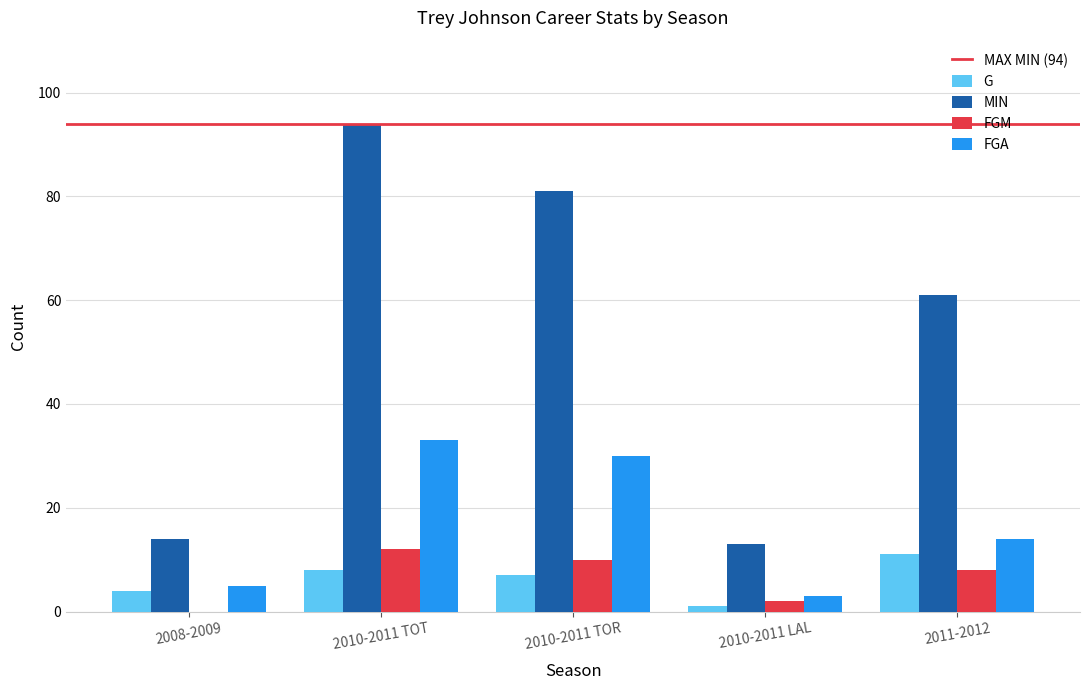

Reading left to right, list all the values displayed in this chart.

G: 2008-2009=4	2010-2011 TOT=8	2010-2011 TOR=7	2010-2011 LAL=1	2011-2012=11
MIN: 2008-2009=14	2010-2011 TOT=94	2010-2011 TOR=81	2010-2011 LAL=13	2011-2012=61
FGM: 2008-2009=0	2010-2011 TOT=12	2010-2011 TOR=10	2010-2011 LAL=2	2011-2012=8
FGA: 2008-2009=5	2010-2011 TOT=33	2010-2011 TOR=30	2010-2011 LAL=3	2011-2012=14